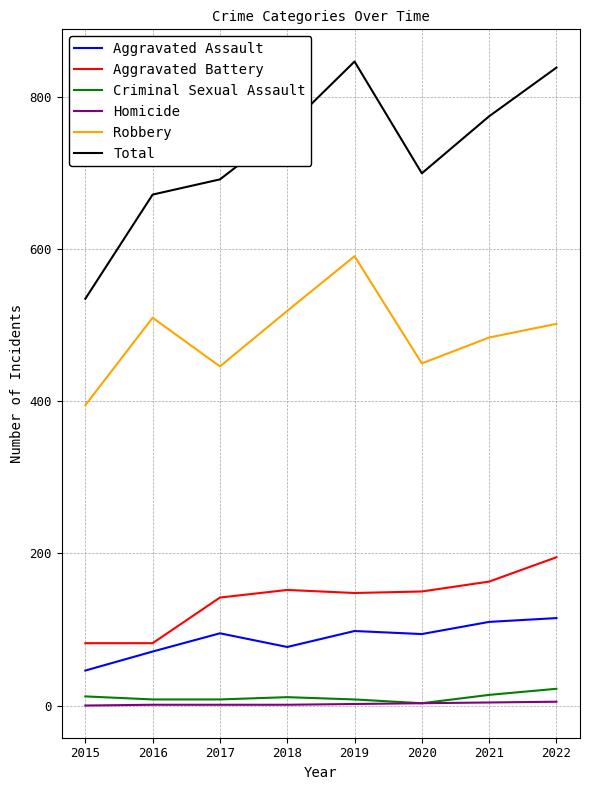

True or false: Aggravated Assault and Criminal Sexual Assault cross at least once.

False